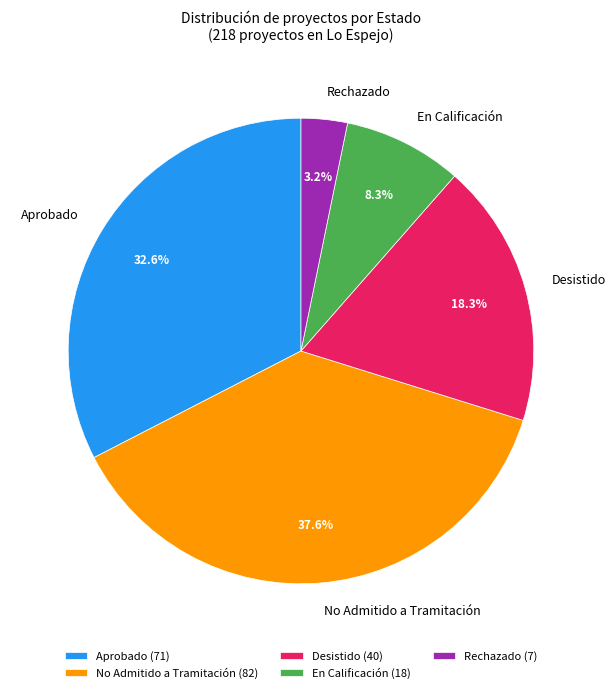

How many segments does this pie chart have?

5